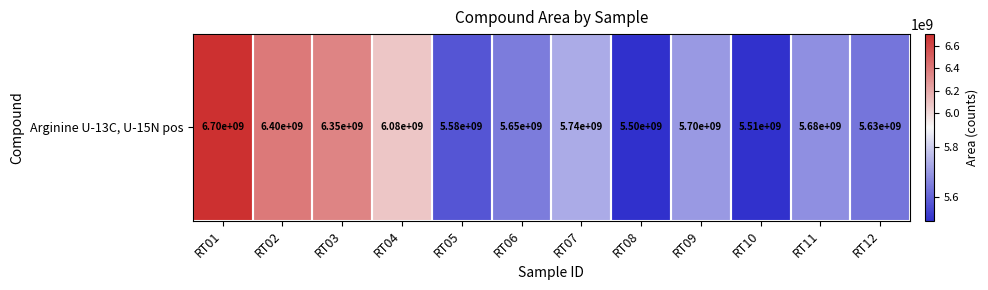

What is the change in value from RT09 to RT10?

-190746961